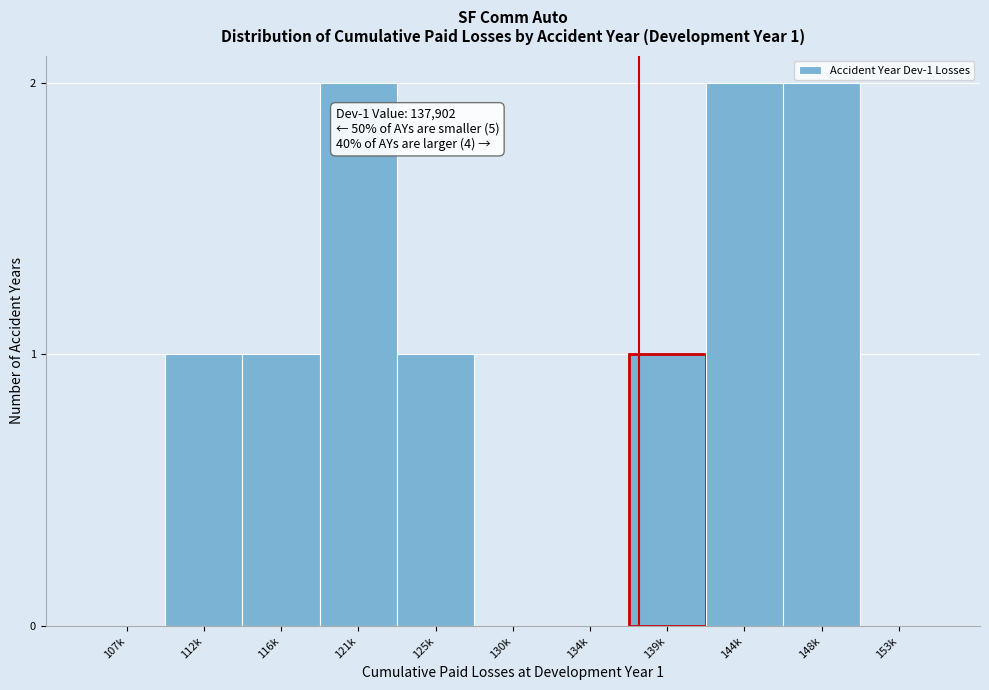

Reading left to right, extract all data points from this chart.

107k=0	112k=1	116k=1	121k=2	125k=1	130k=0	134k=0	139k=1	144k=2	148k=2	153k=0